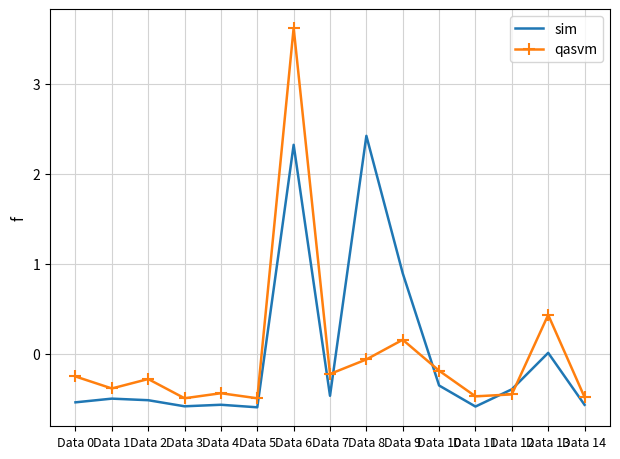

Which series has the largest range (max minus min)?

qasvm